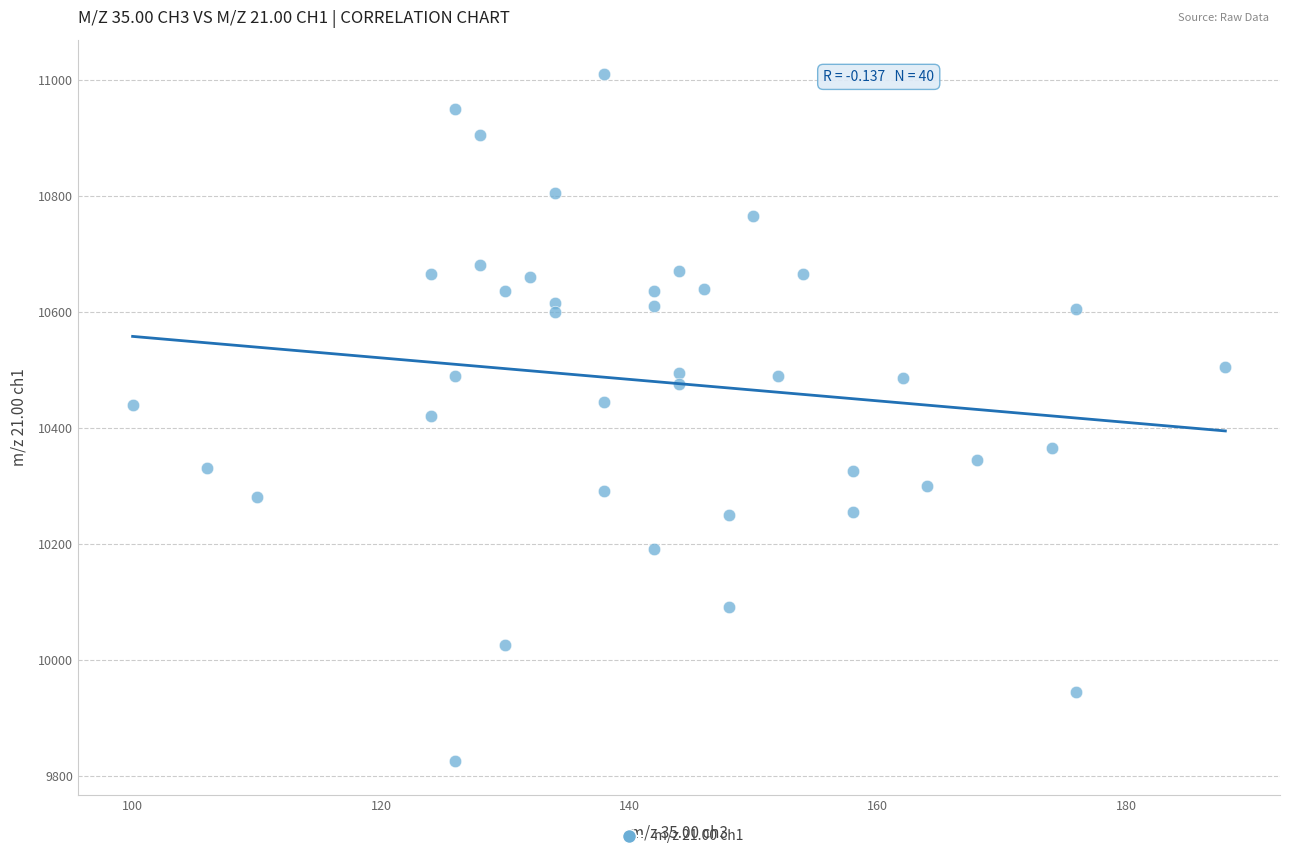

What is the range of Y values (max minus min)?

1185.0